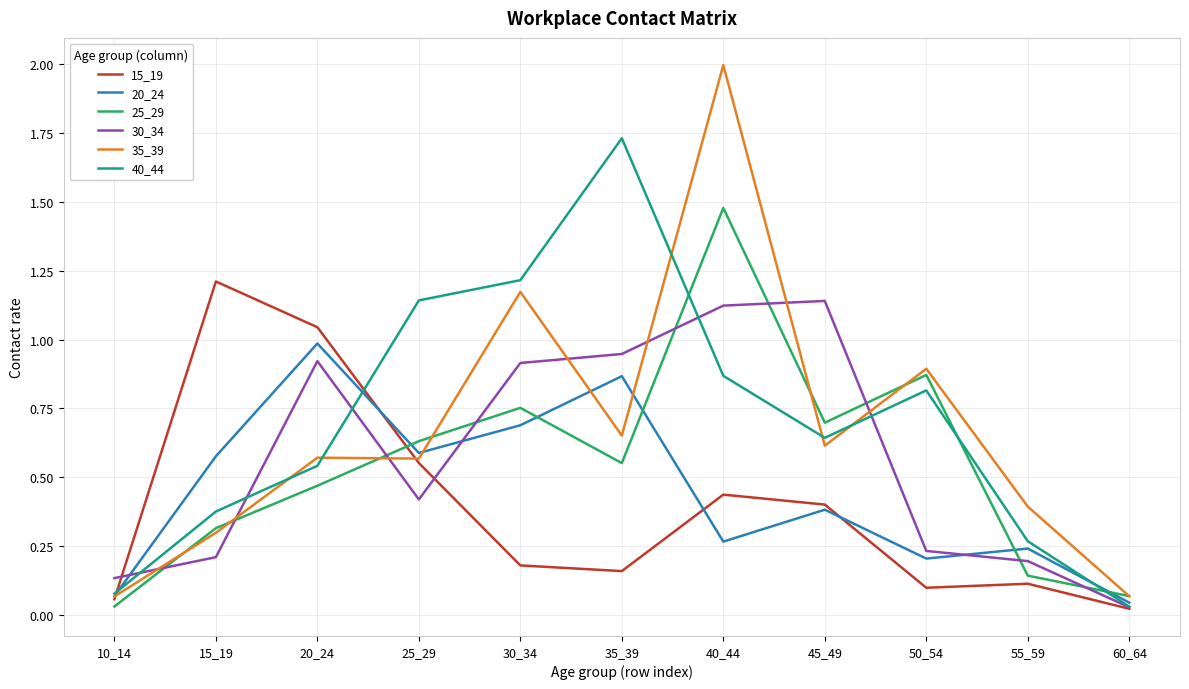

Which label corresponds to the largest value in the chart?

40_44